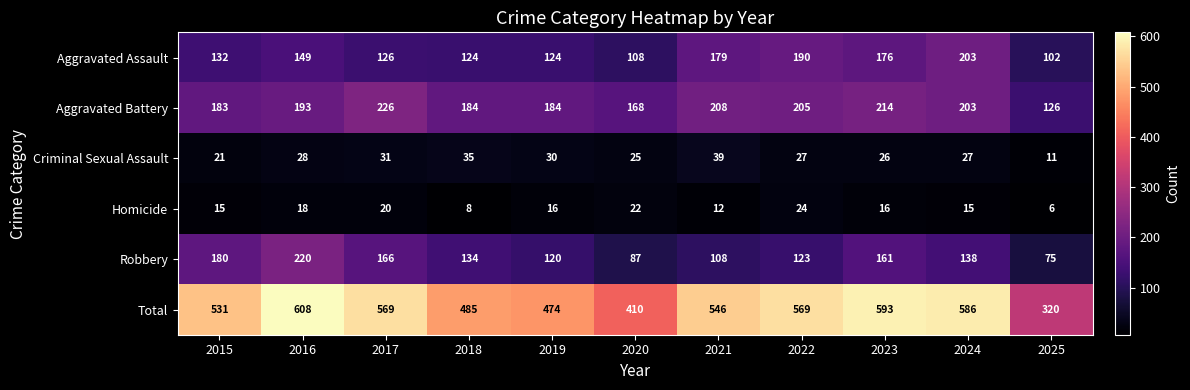

What is the spread (max minus min) of values at 2022?

545